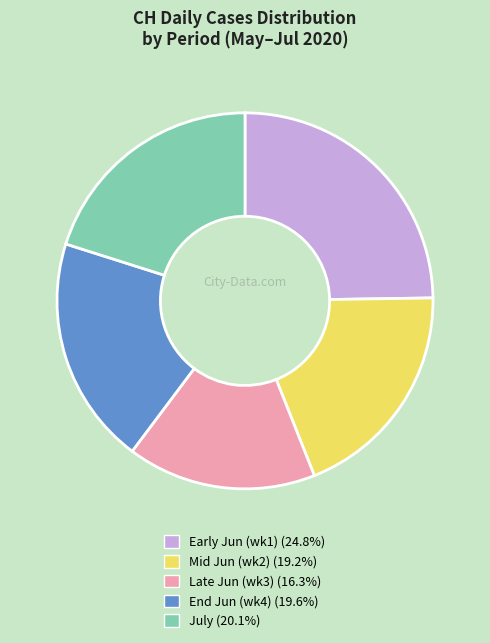

Does any single category account for the majority?

No